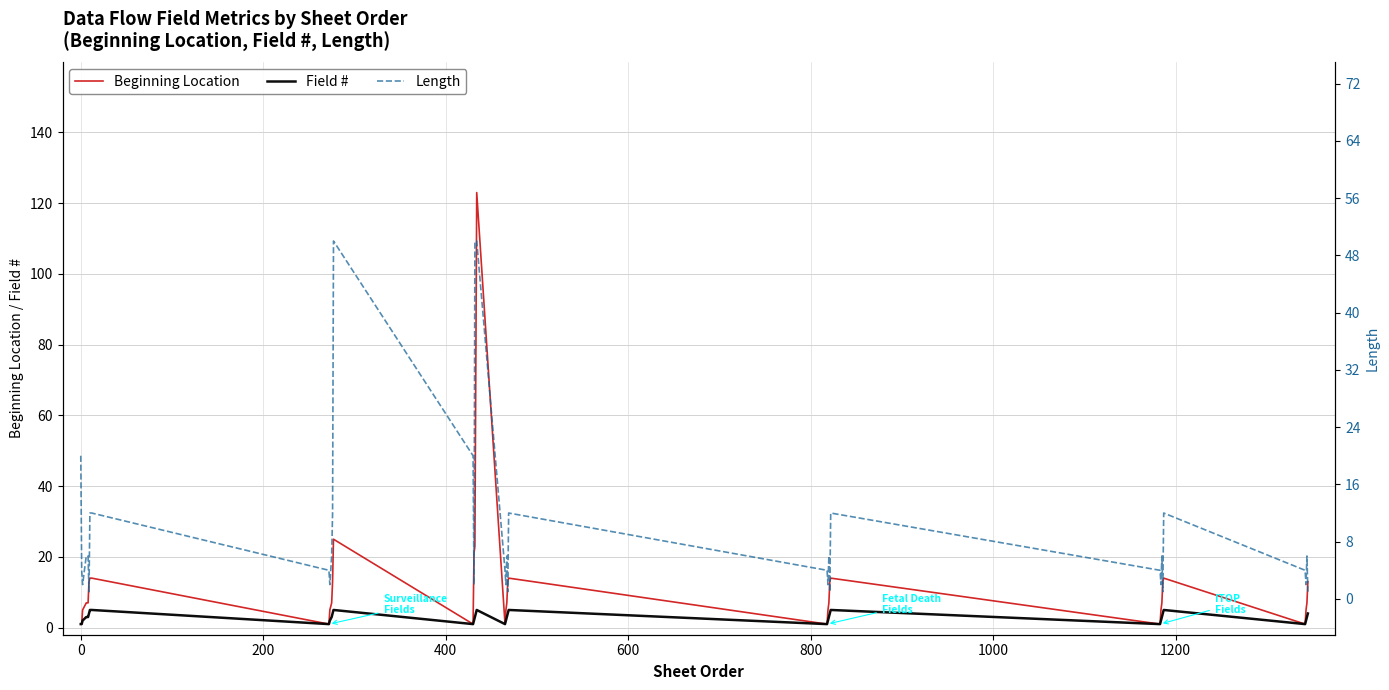

What is the highest value of the Beginning Location series?

123